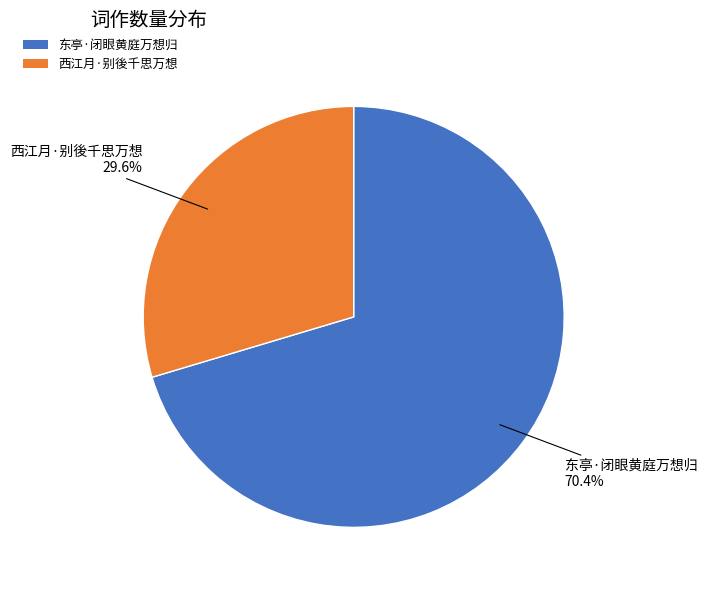

Does any single category account for the majority?

Yes